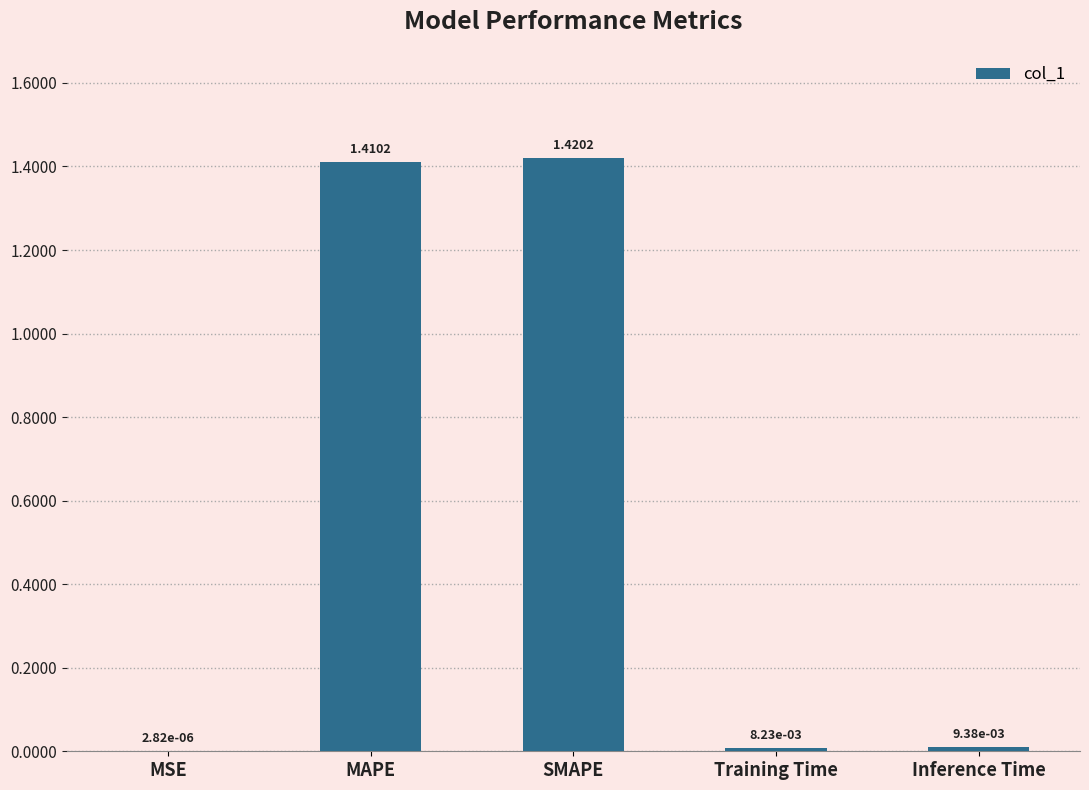

What is the sum of all values?

2.8